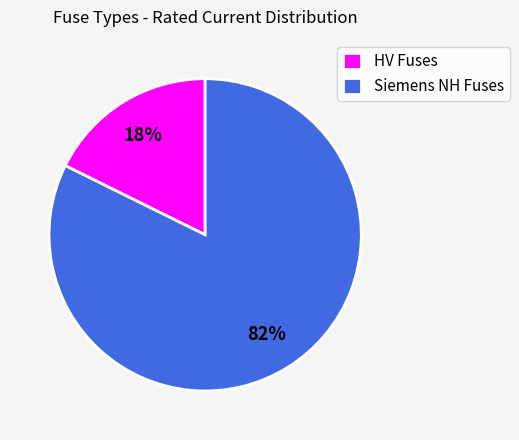

To the nearest percent, what is the combined percentage of Siemens NH Fuses and HV Fuses?

100%